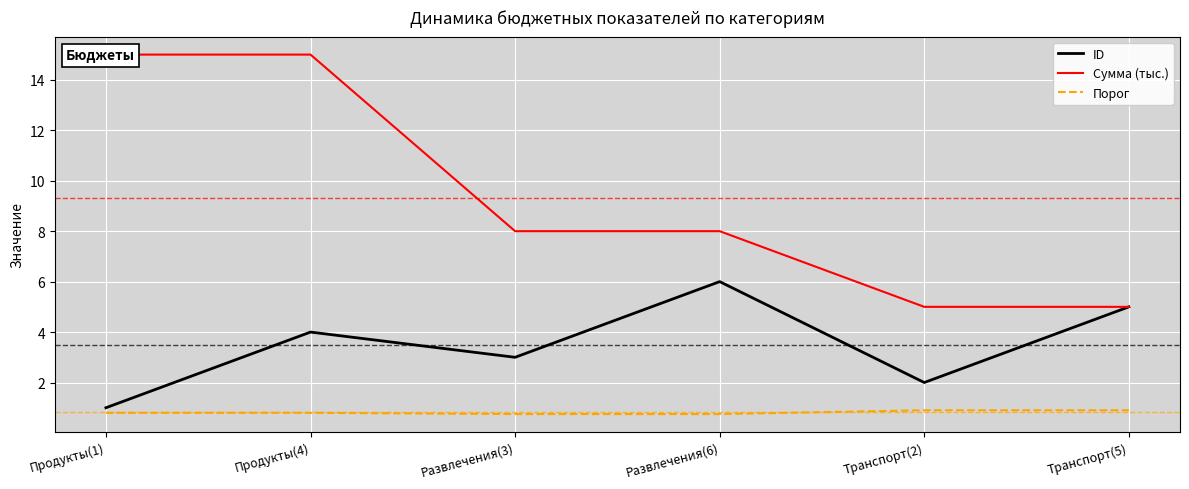

Which label corresponds to the largest value in the chart?

Продукты(1)